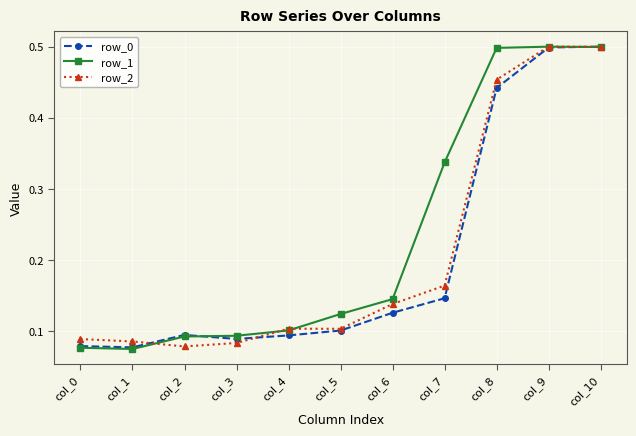

How many row_1 values are between 0 and 1?

11